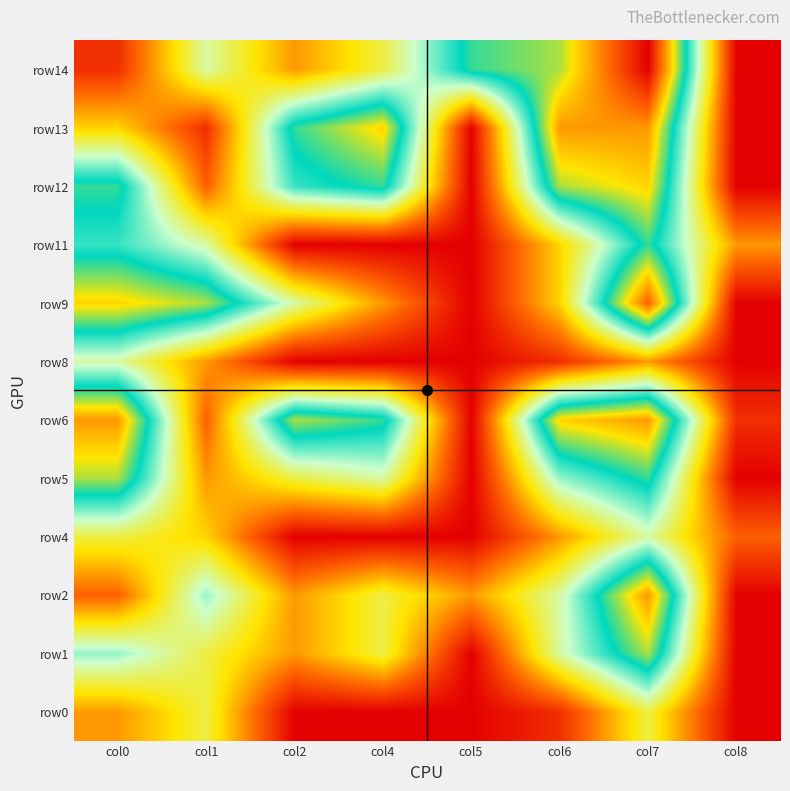

At which category is the sum across all series the highest?

col7